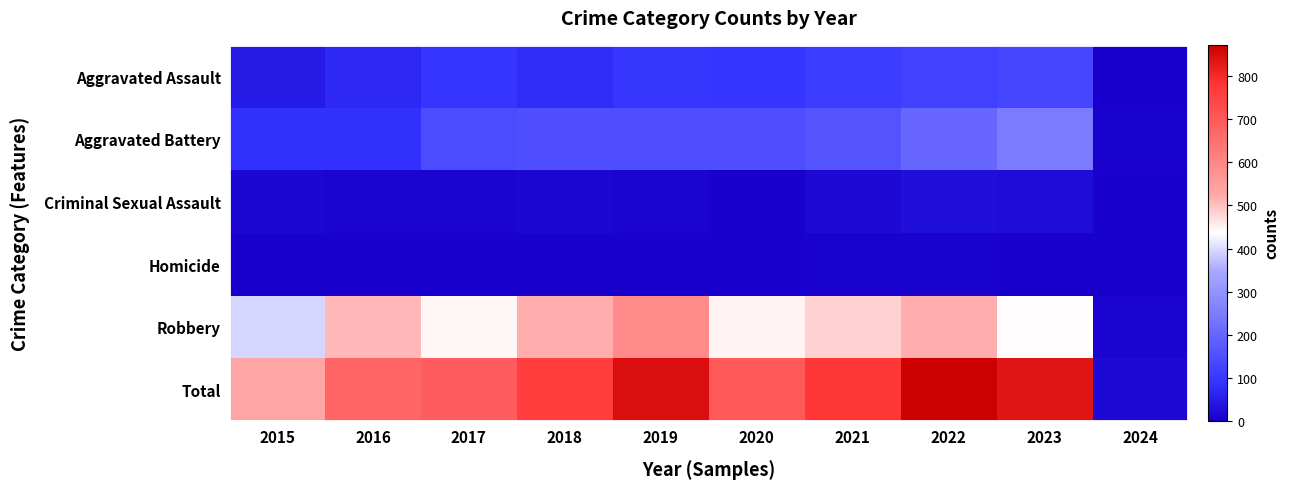

Which series has the largest range (max minus min)?

Total